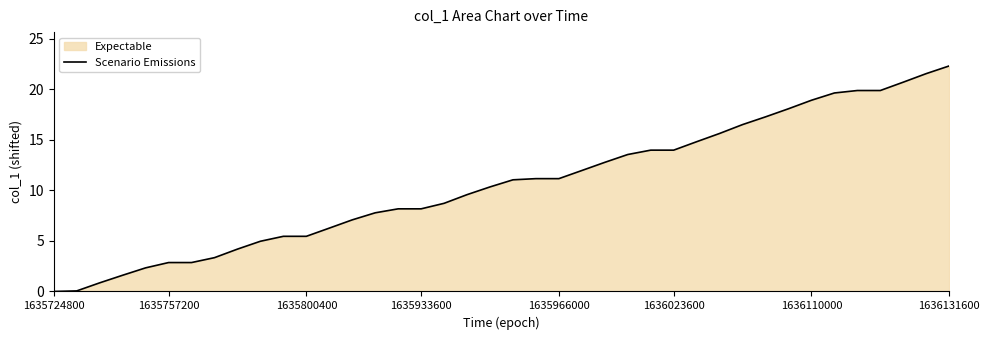

How many categories are shown in the chart?

40